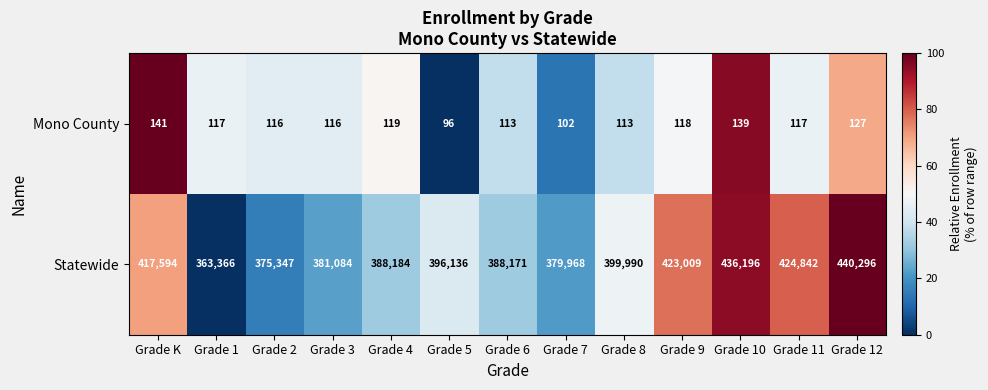

At which label is Statewide closest to 401831?

Grade 8